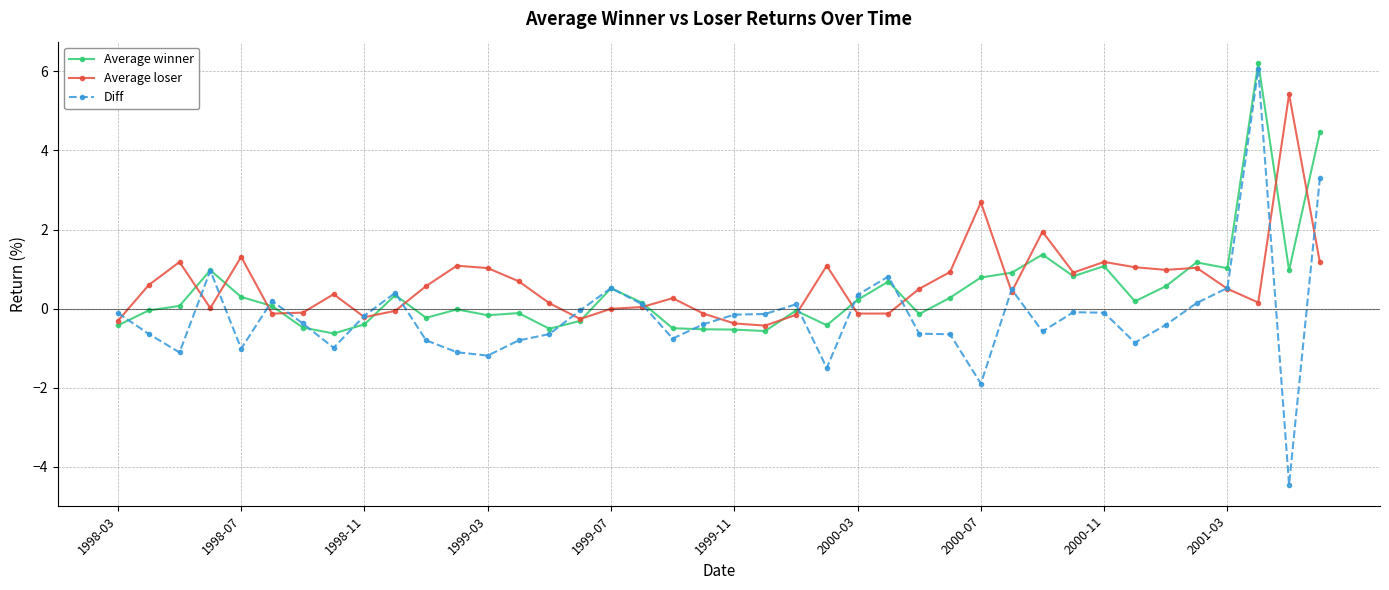

Which series has the widest spread of values?

Diff